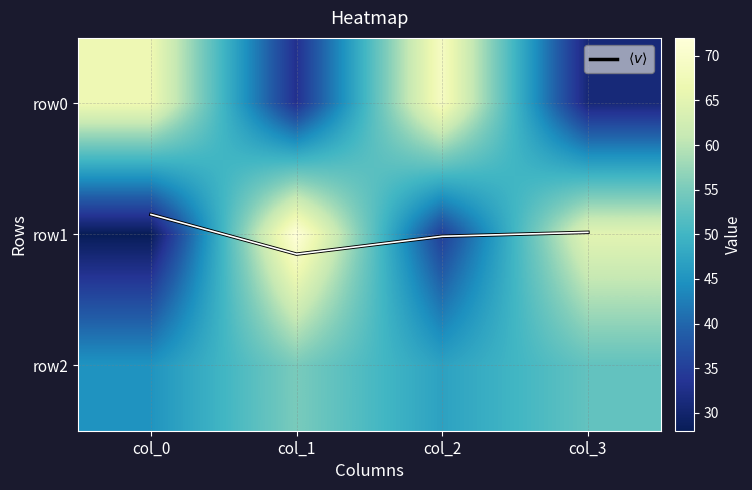

List the series in order of their peak value, lowest first.

$\langle v \rangle$, row2, row0, row1